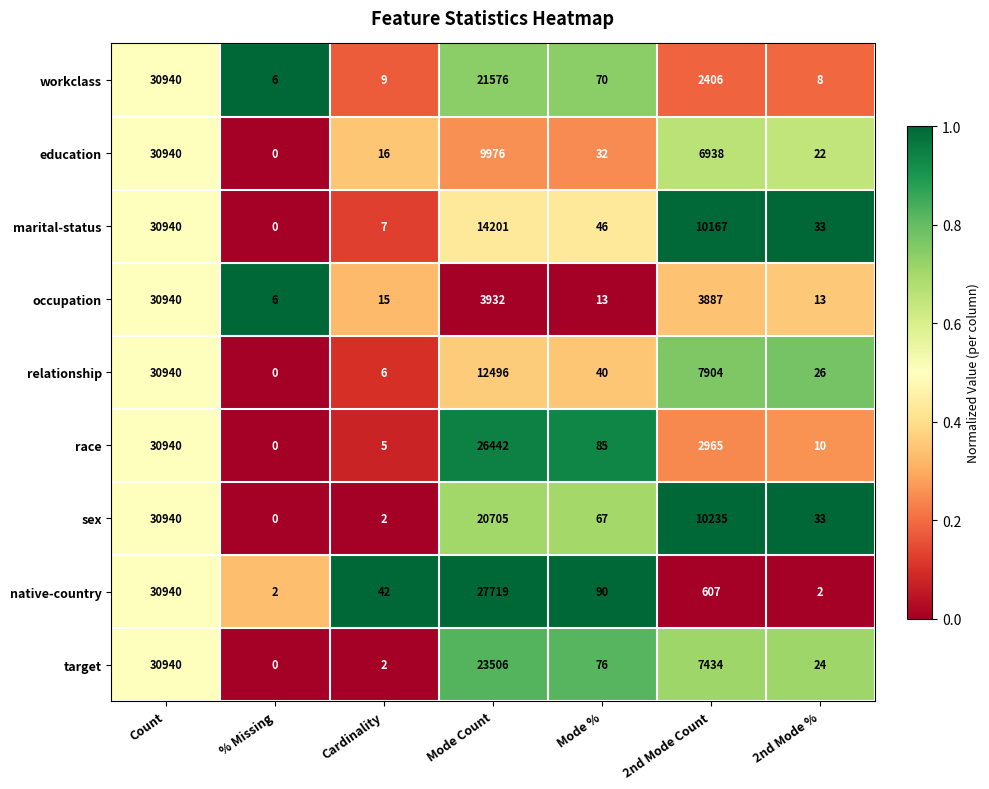

At which label does relationship first exceed 40?

Count